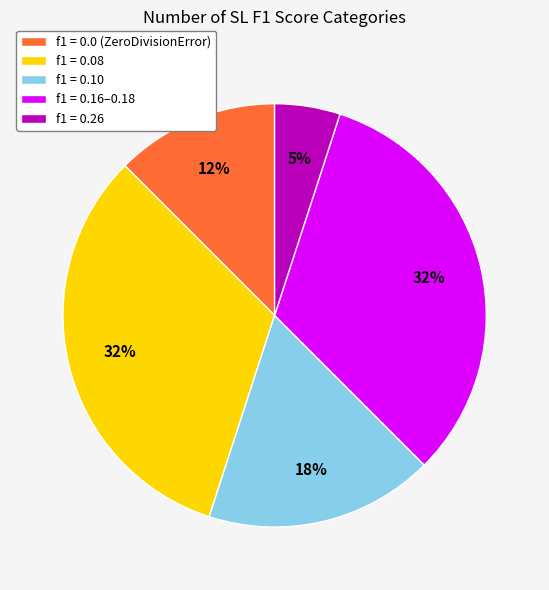

Is it true that f1 = 0.16–0.18 is 33% of the pie?

True